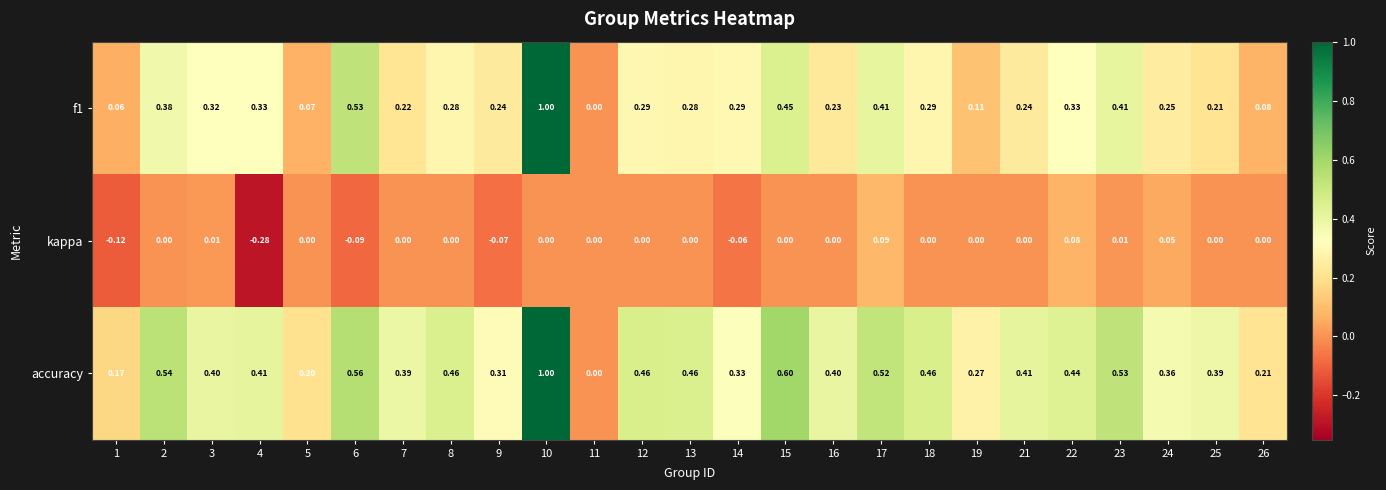

Which series has the largest total across all categories?

accuracy